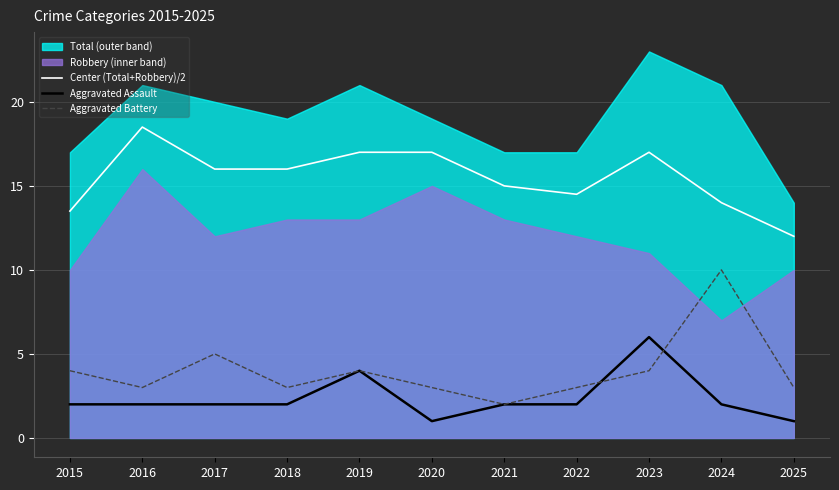

Between 2021 and 2018, which is larger?

2018